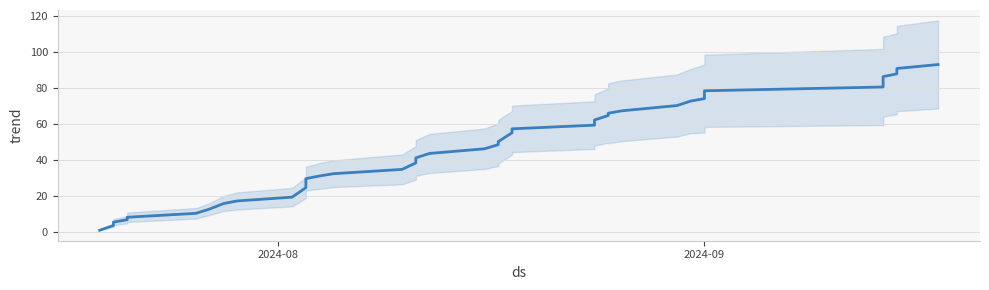

Reading left to right, what are all the values shown in this chart?

1.2	3.9	5.7	7.1	8.4	10.6	13.0	16.0	17.5	19.6	24.8	29.8	31.3	32.6	35.0	38.6	39.9	41.3	43.8	46.4	48.7	50.3	55.2	57.4	59.5	62.3	64.8	66.1	67.4	70.3	72.8	74.2	77.1	78.5	80.6	86.4	87.9	89.2	90.9	93.1